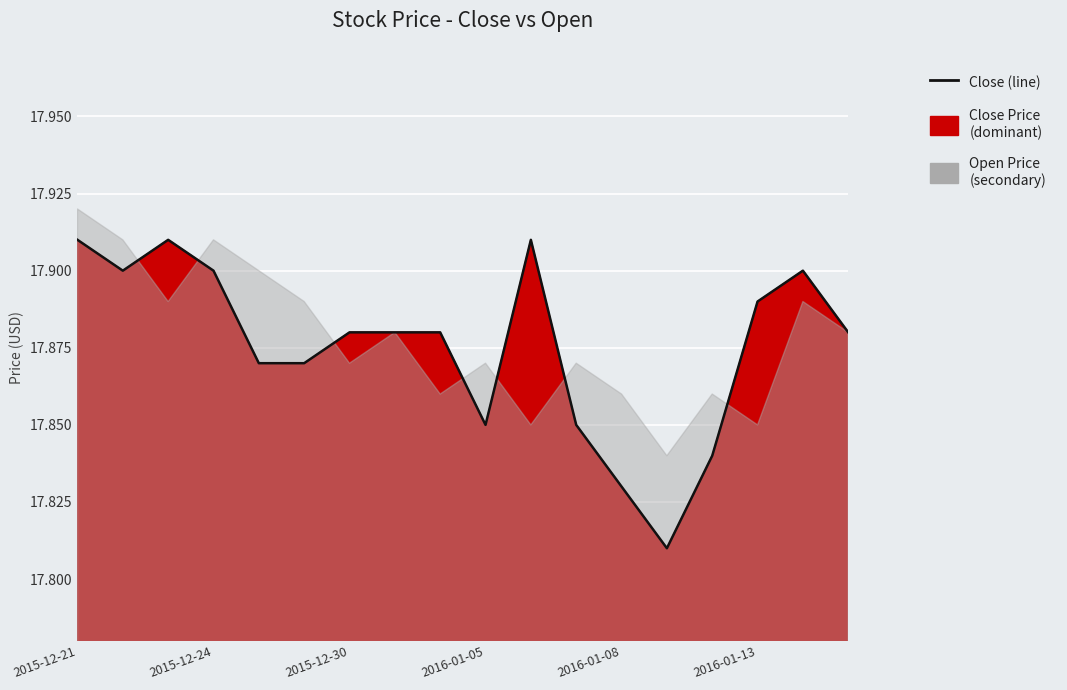

What is the sum of the values at 13 and 8?

35.7